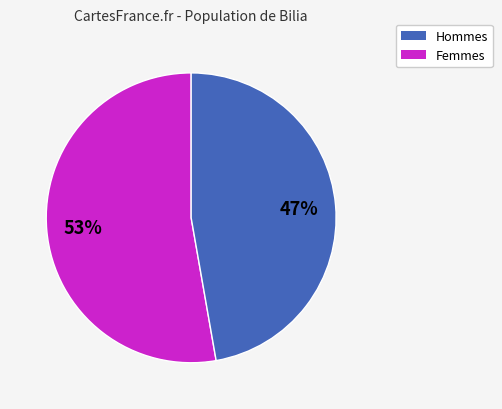

Is there a majority slice in this chart?

Yes